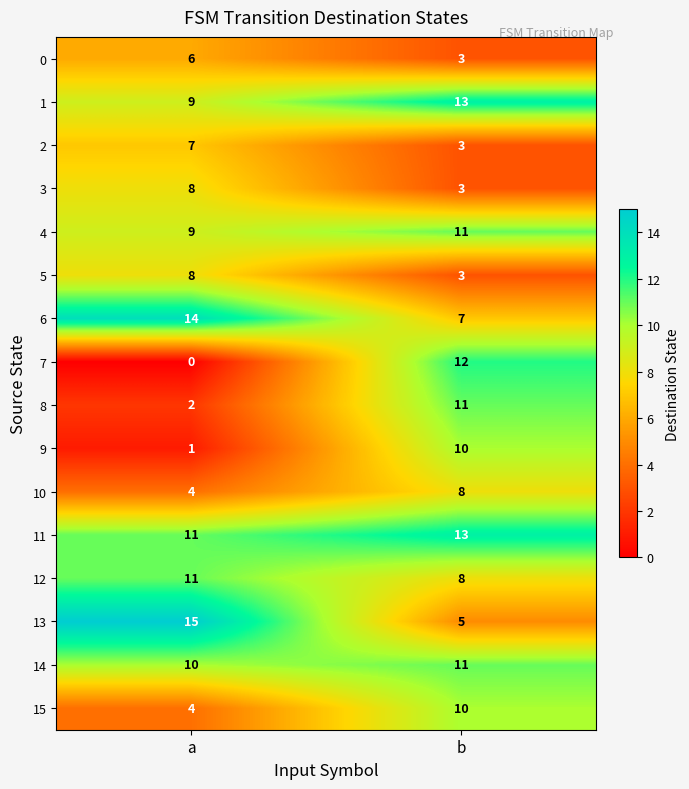

What is the difference between the highest and lowest values at a?

15